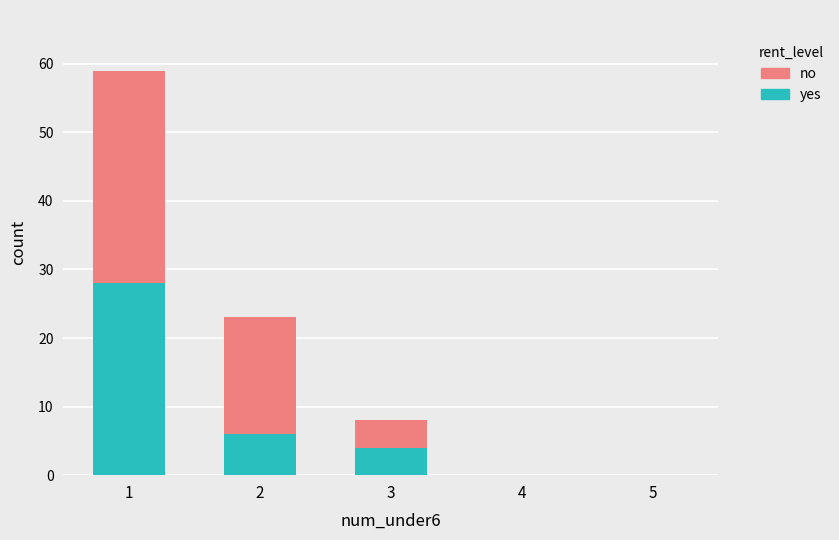

Is it true that yes equals 28 at 1?

True